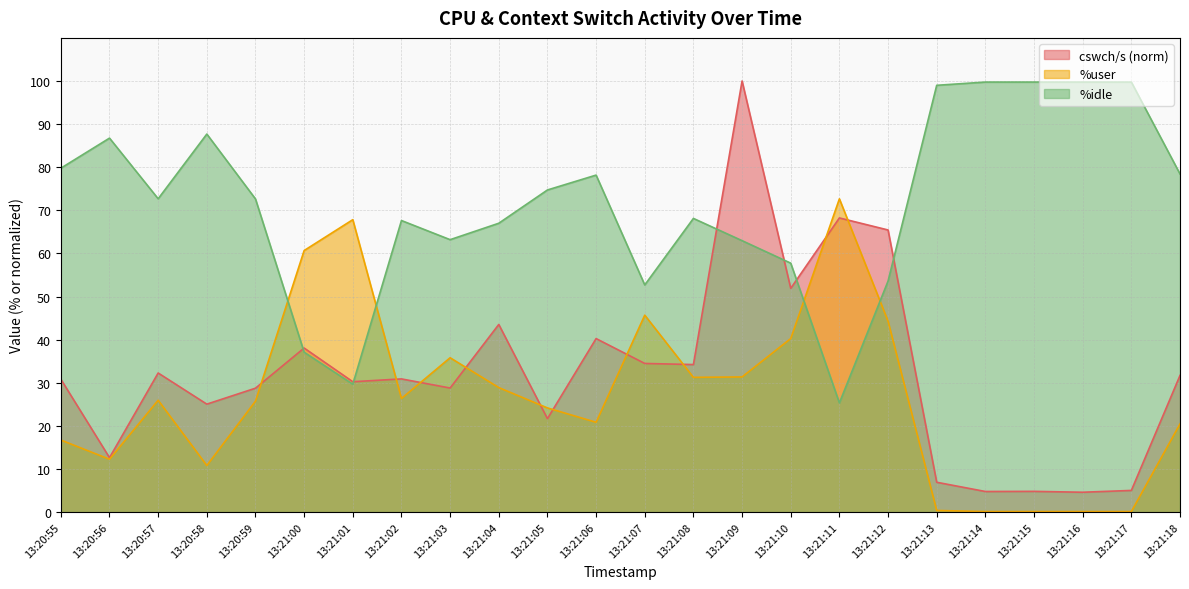

How many interior local peaks does the cswch/s series have?

8